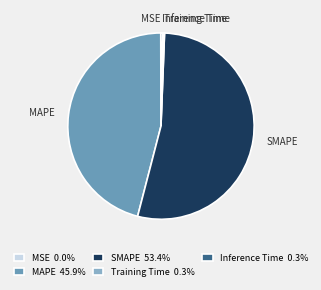

Is the sum of MAPE and Training Time greater than half?

No